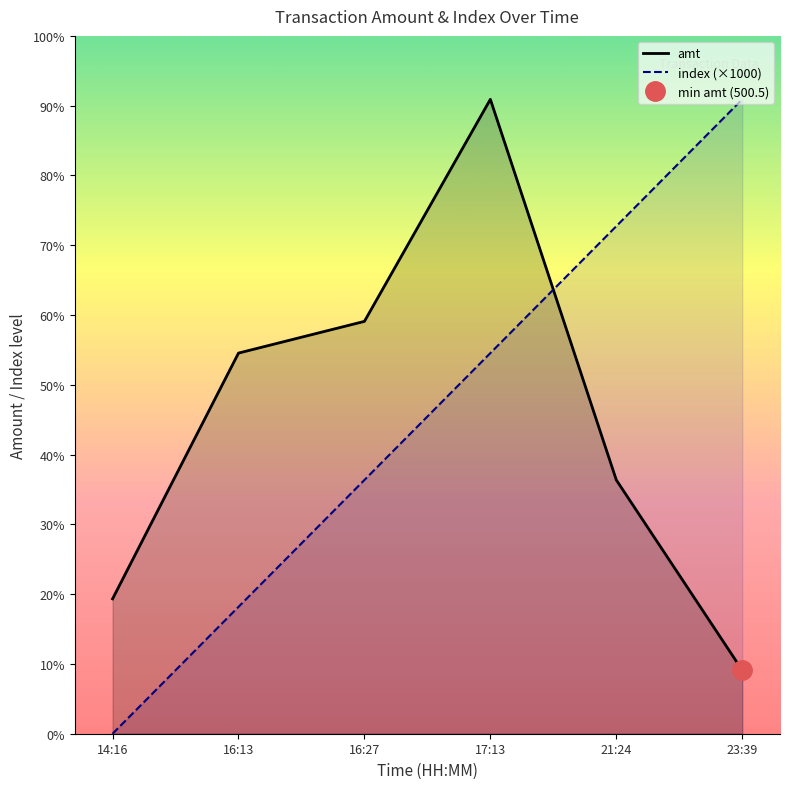

Reading right to left, transcribe all the data shown in this chart.

amt: 23:39=500.5	21:24=2000.0	17:13=5000.0	16:27=3250.0	16:13=3000.0	14:16=1063.0
index (×1000): 23:39=5000.0	21:24=4000.0	17:13=3000.0	16:27=2000.0	16:13=1000.0	14:16=0.0